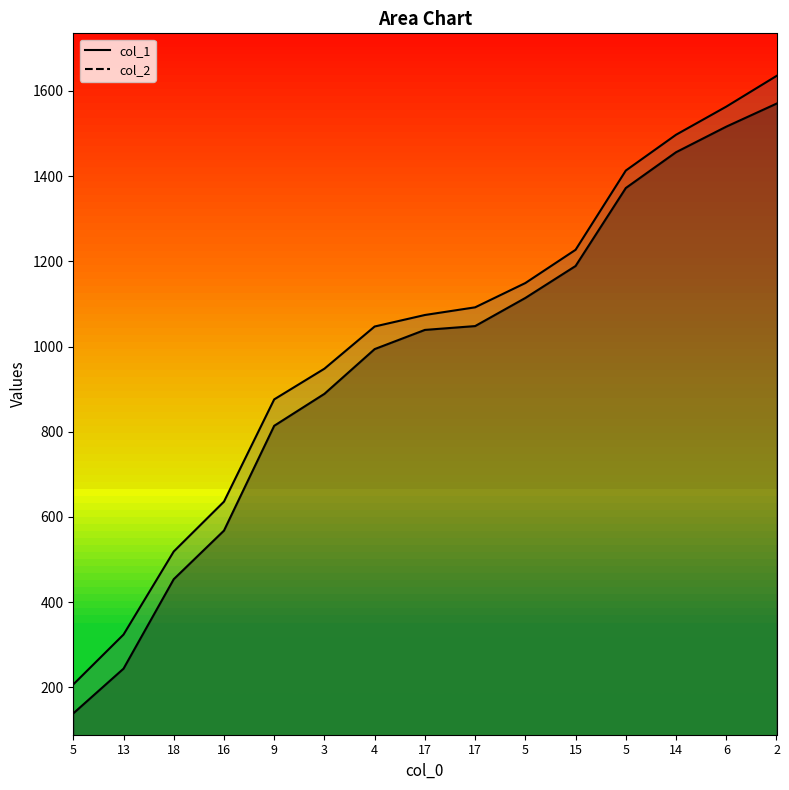

True or false: col_2 has more than 1 points higher than both neighbors.

False